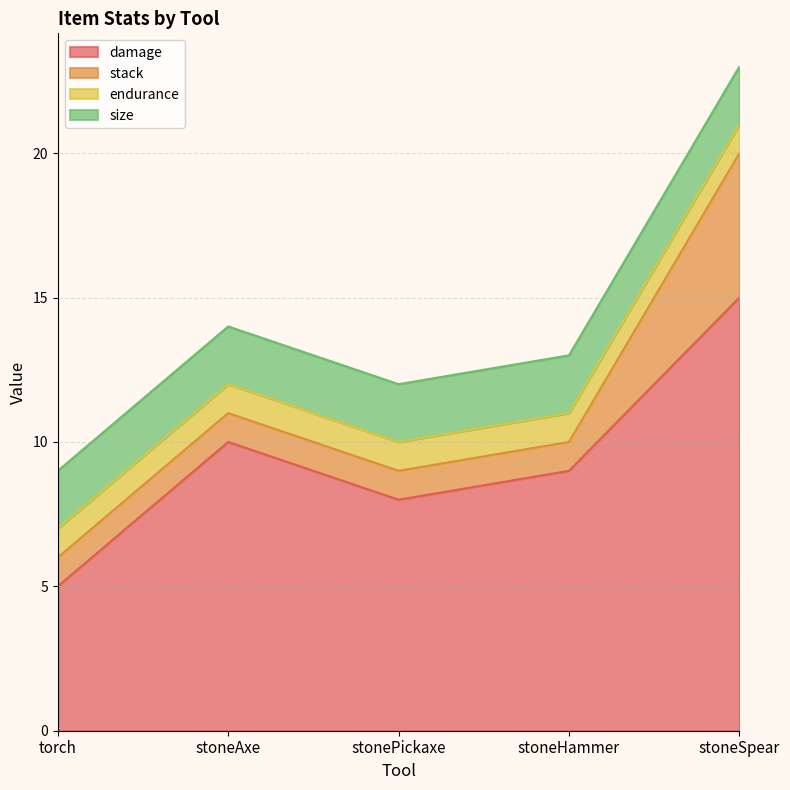

Where is size nearest to the value 2?

torch